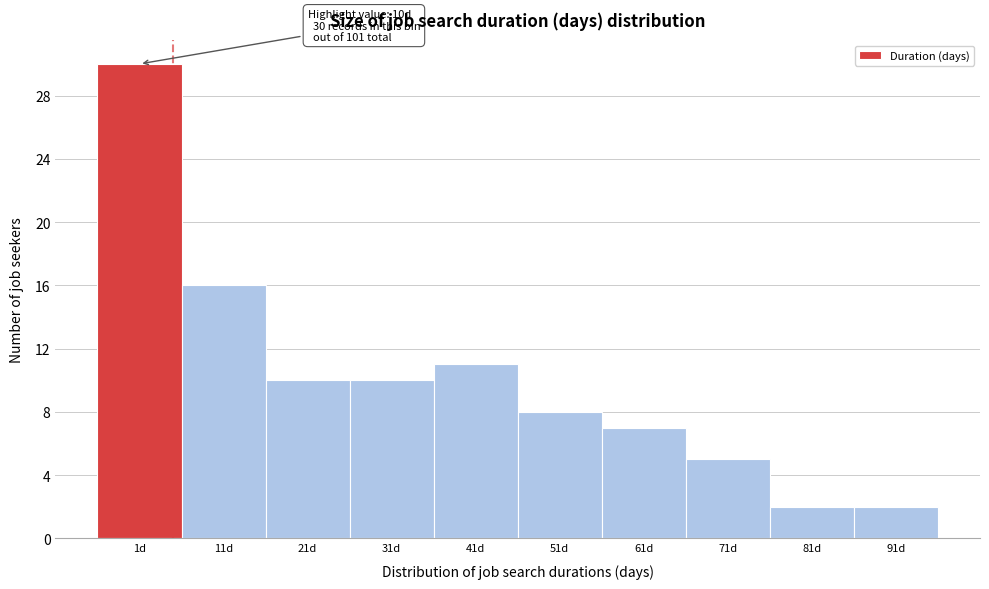

Reading left to right, extract all data points from this chart.

1d=30	11d=16	21d=10	31d=10	41d=11	51d=8	61d=7	71d=5	81d=2	91d=2